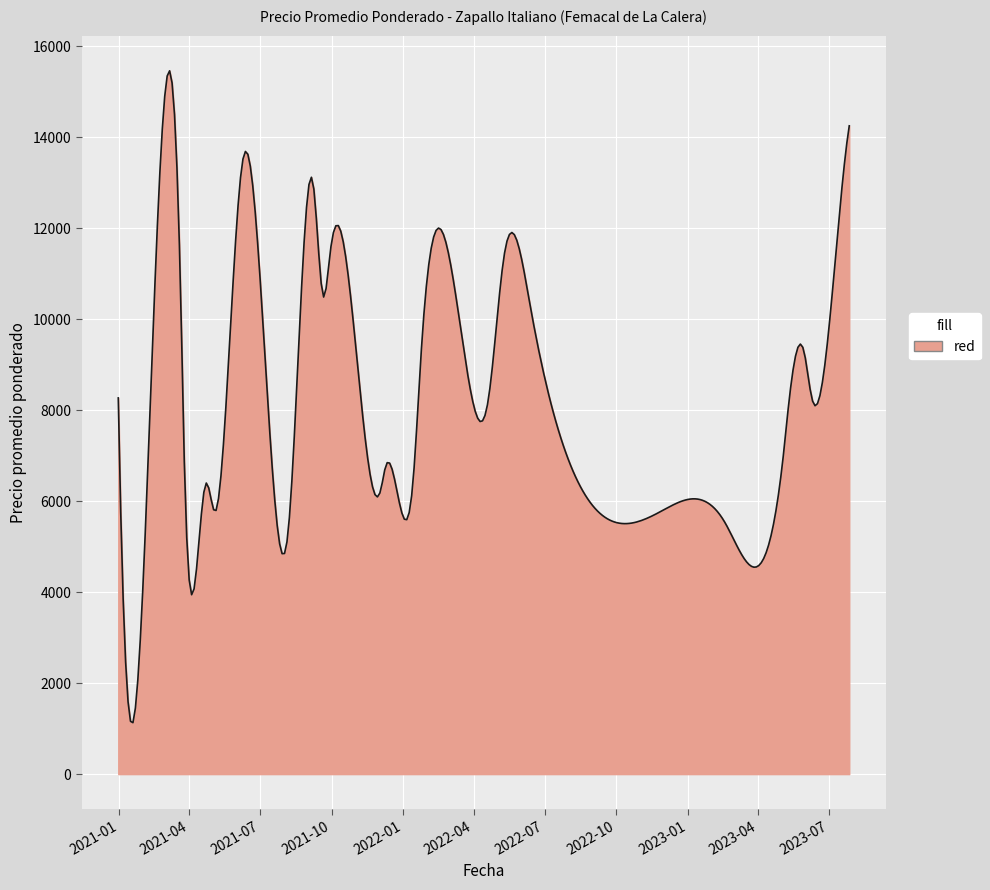

What is the maximum value shown in the chart?

15459.4